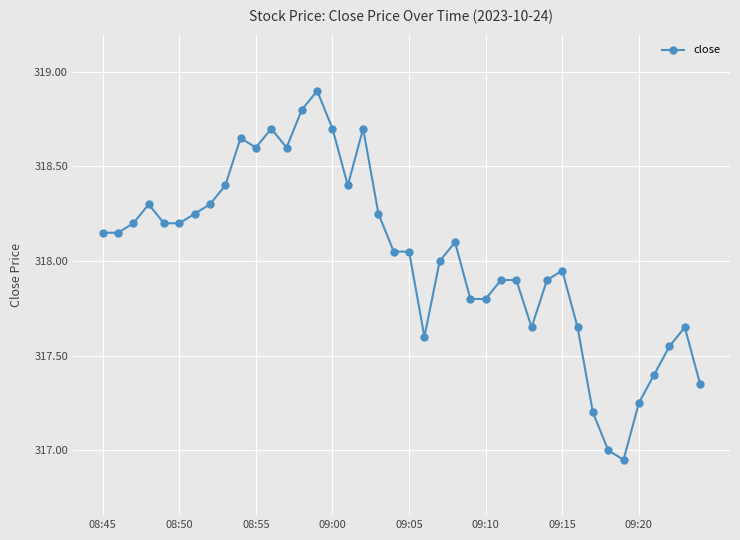

True or false: there are more than 1 points higher than both neighbors.

True